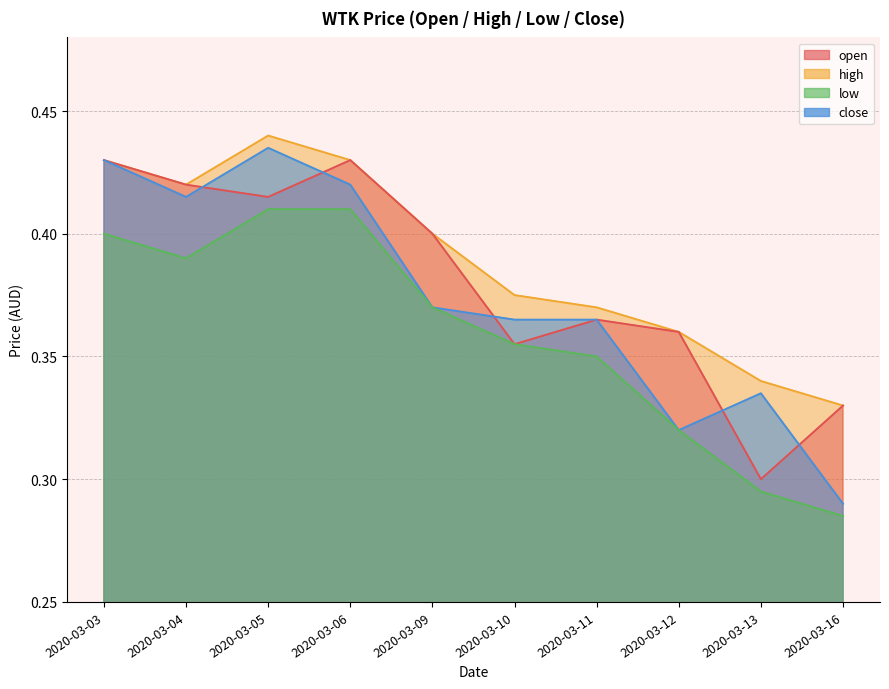

Rank the series by their average value, from lowest to highest.

low, close, open, high